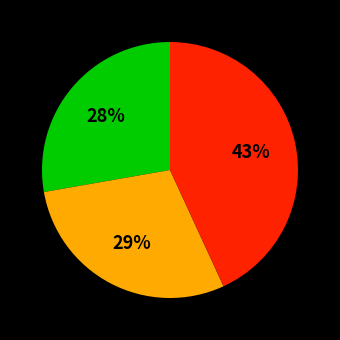

Is there any slice that represents more than half of the pie?

No